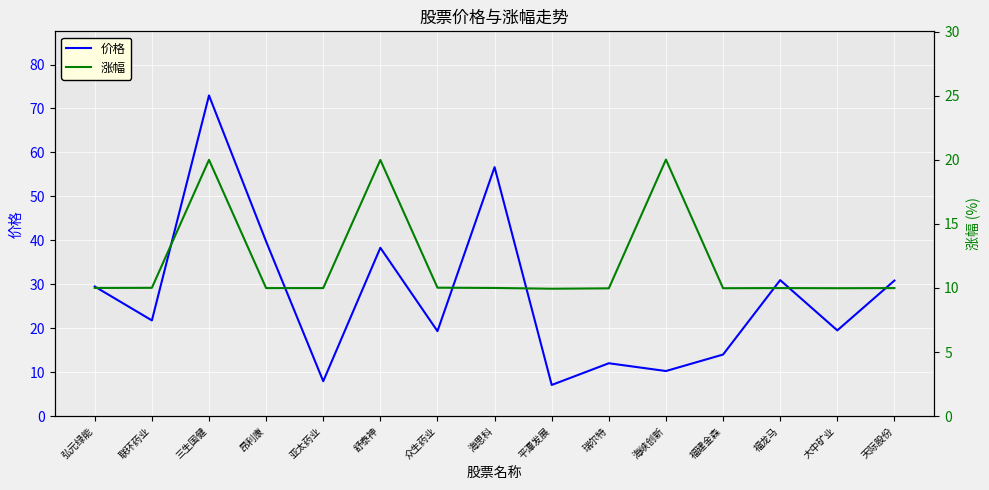

Where does the 价格 series first go above 21?

弘元绿能